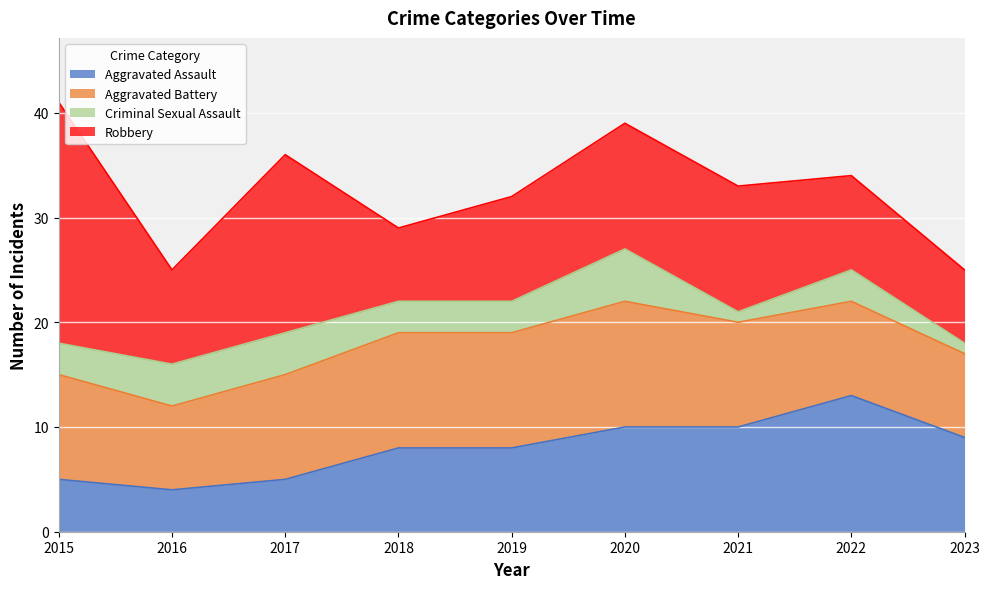

Rank the series by their average value, from lowest to highest.

Criminal Sexual Assault, Aggravated Assault, Aggravated Battery, Robbery